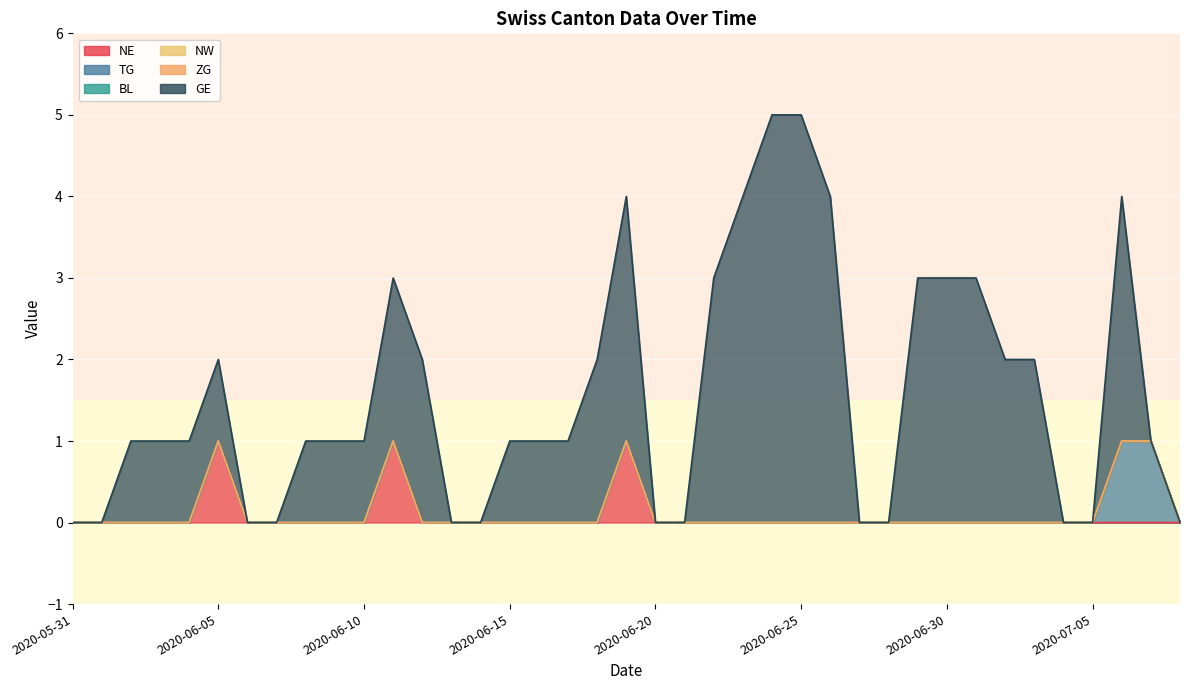

At which category does the chart reach its peak across all series?

2020-06-24